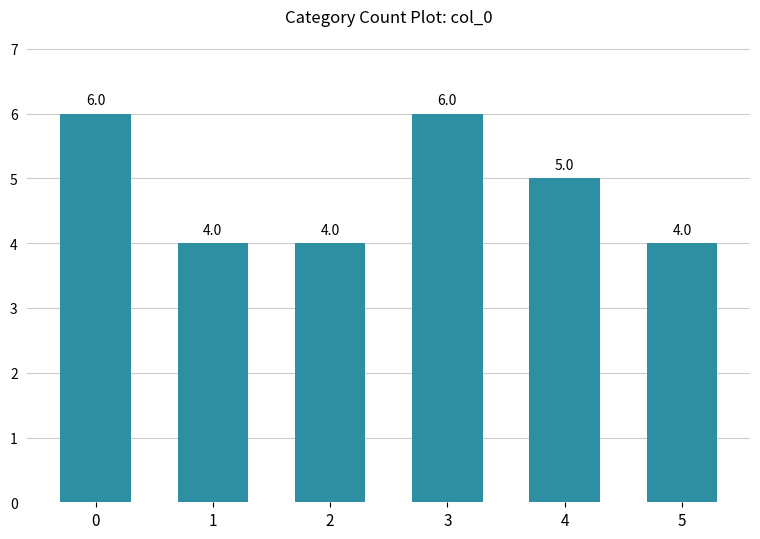

What is the minimum value shown in the chart?

4